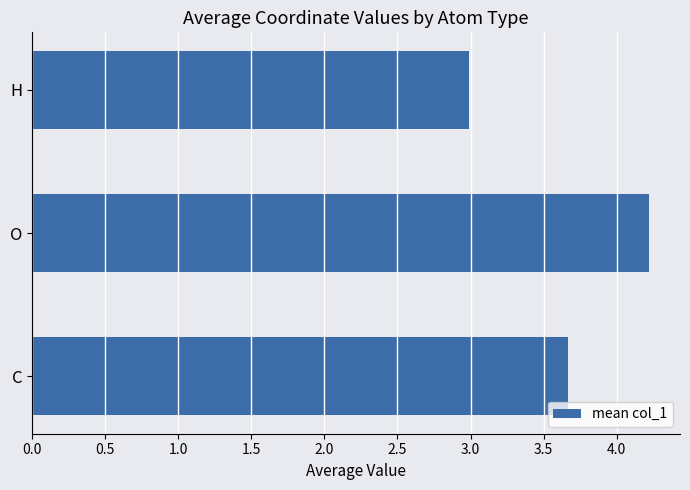

Which label corresponds to the smallest value in the chart?

H